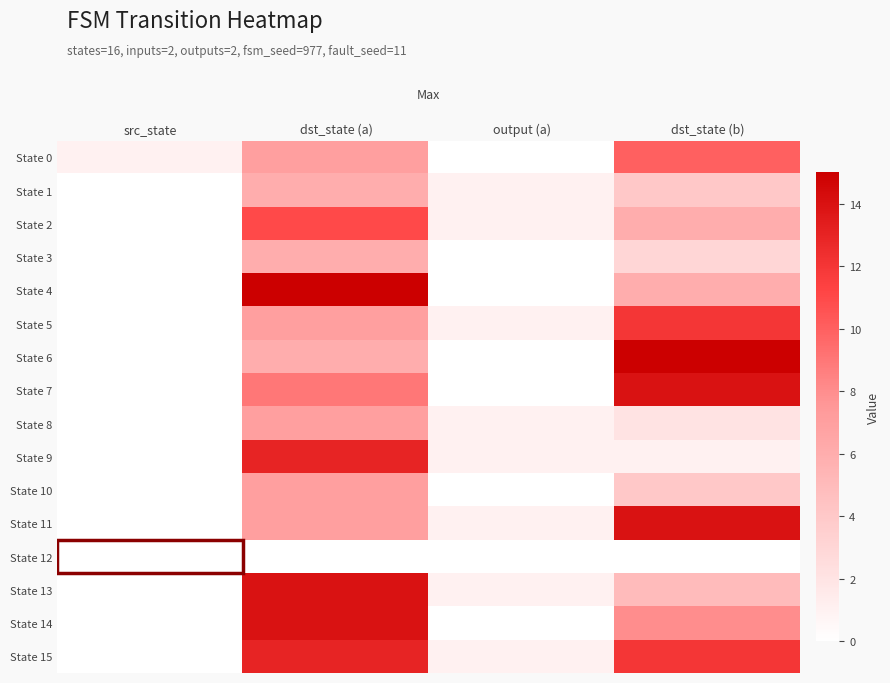

Between output (a) and src_state, which is larger?

src_state